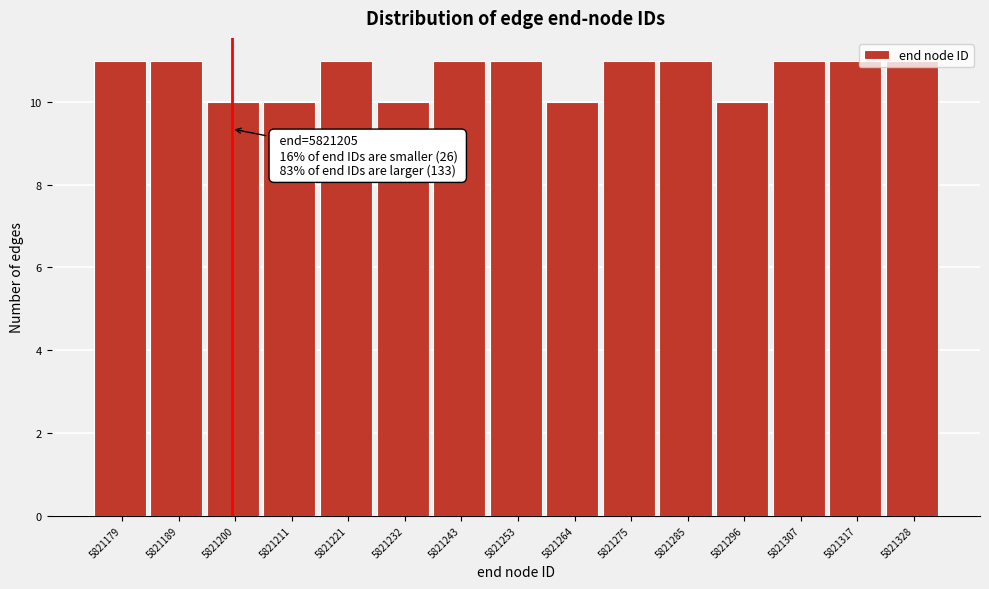

What is the value of the 9th bar from the left?

10